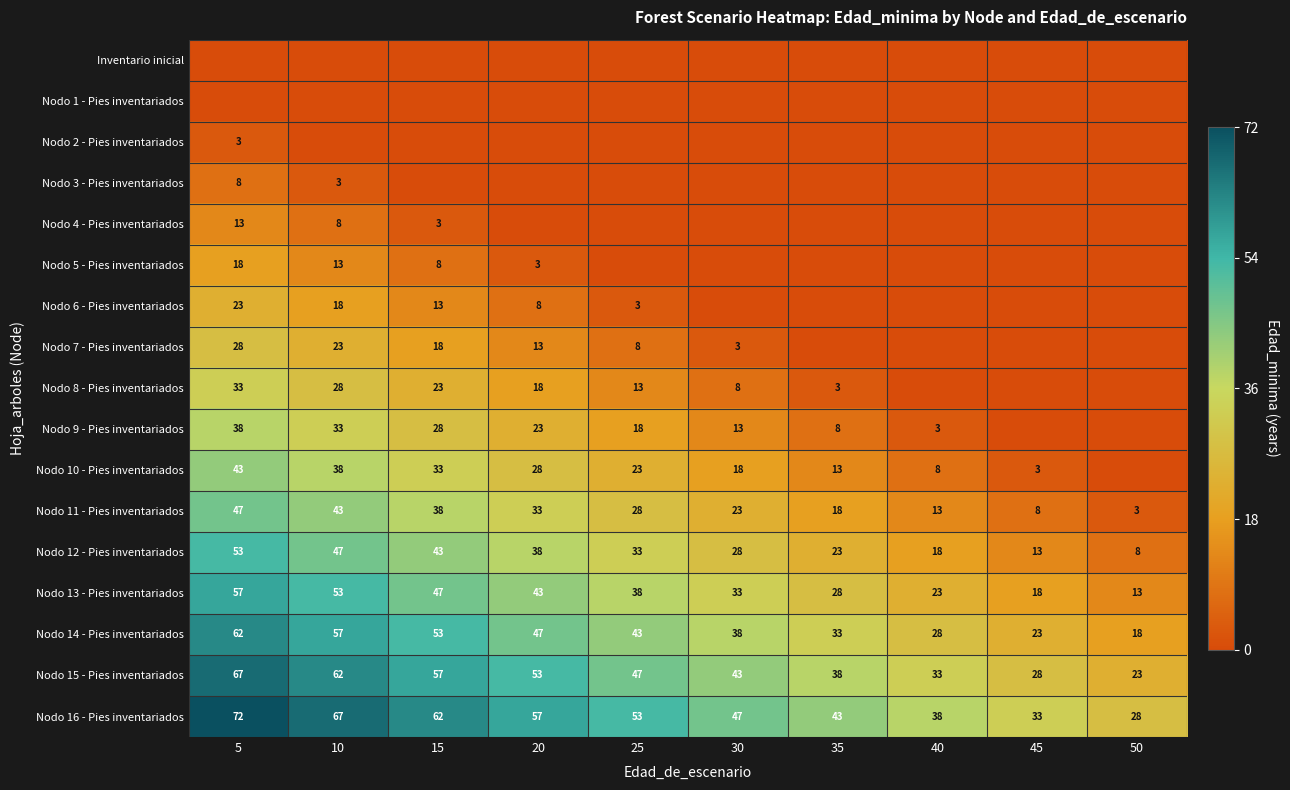

At which label is Nodo 11 - Pies inventariados closest to 25?

30